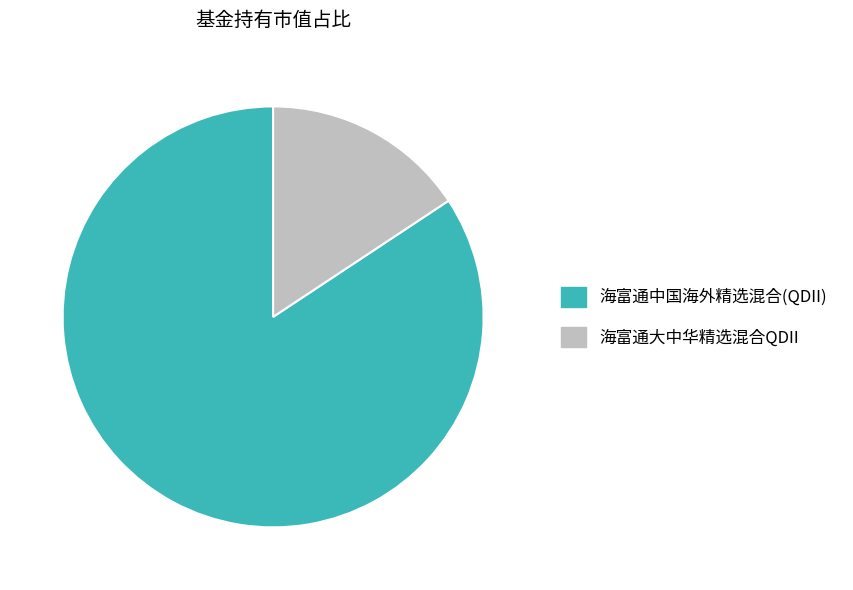

How many slices are in this pie chart?

2